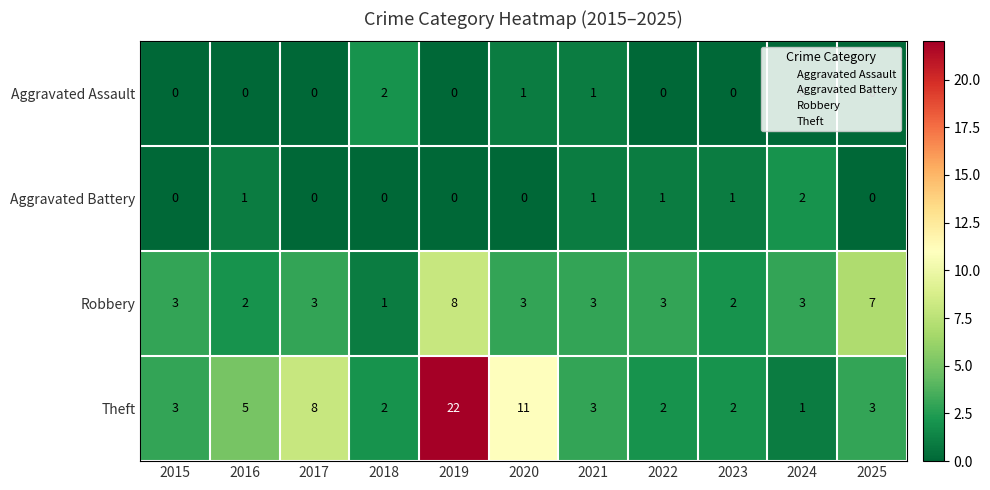

What is the sum of all Robbery values?

38